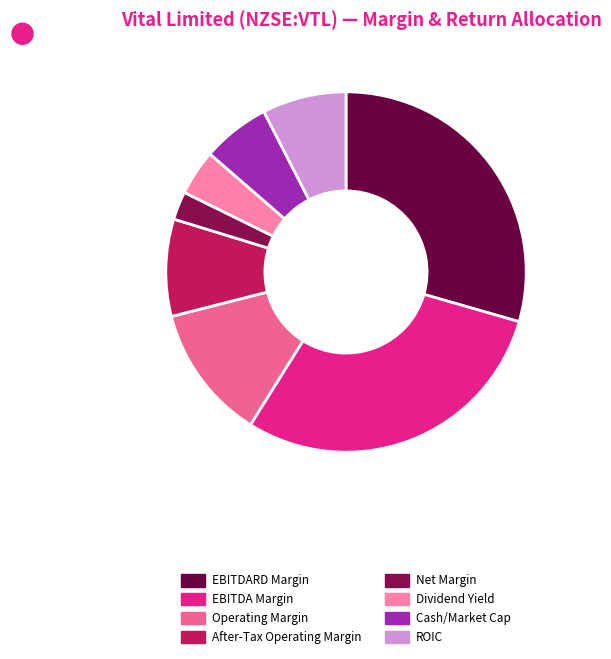

How many segments does this pie chart have?

8